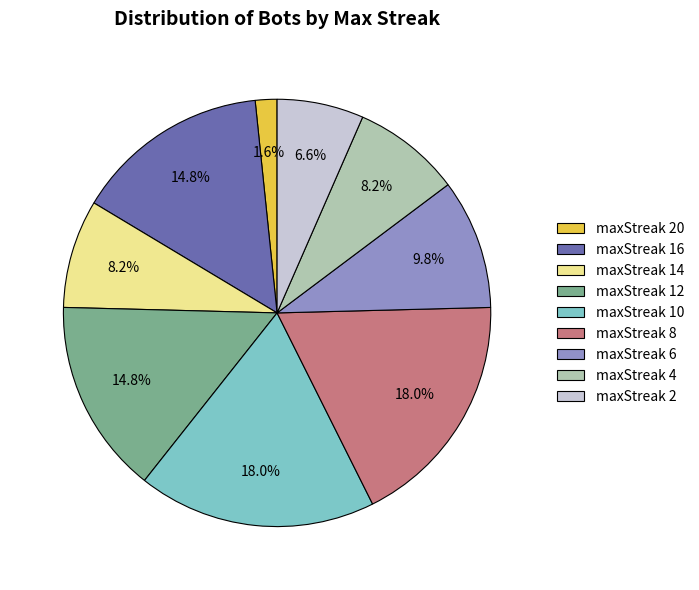

What is the smallest slice in the pie chart?

maxStreak 20